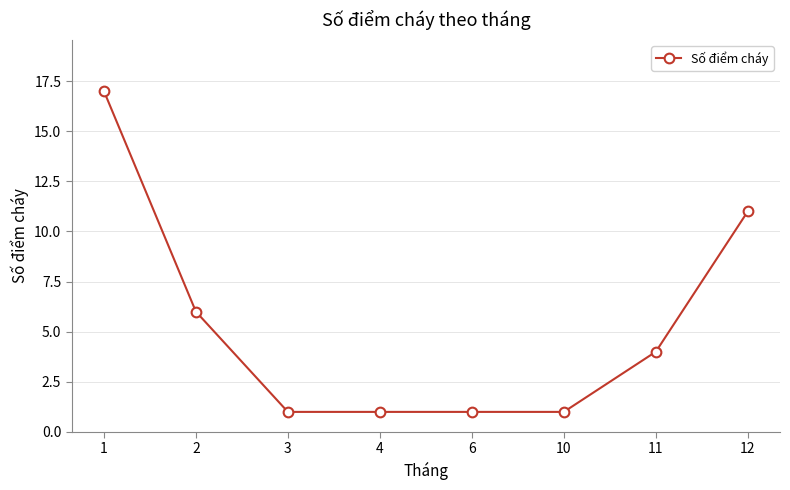

Count the values in the range 1 to 11.

7